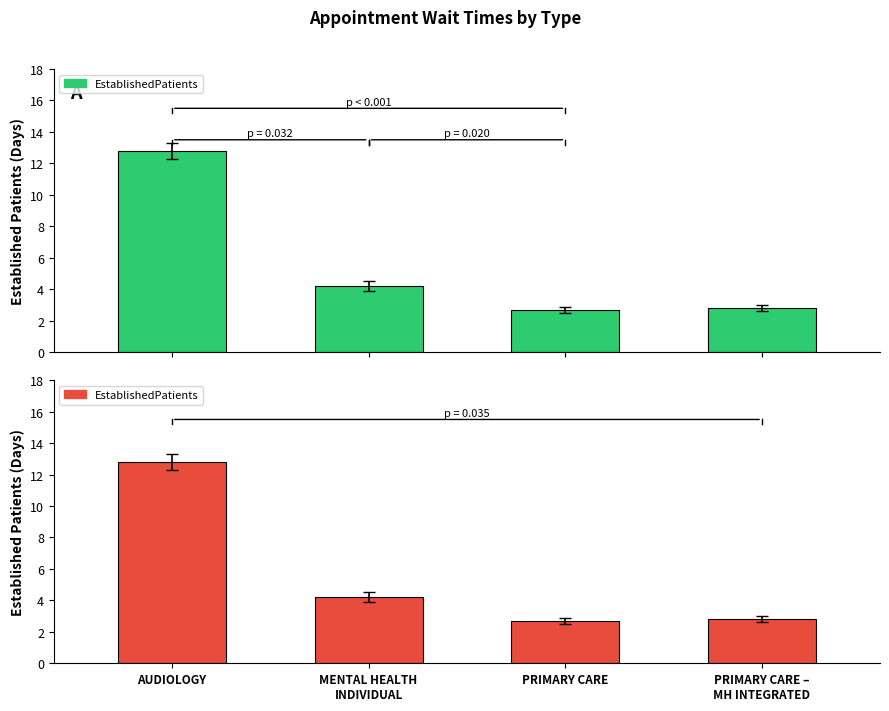

What is the ratio of the value at AUDIOLOGY to the value at PRIMARY CARE?

4.7